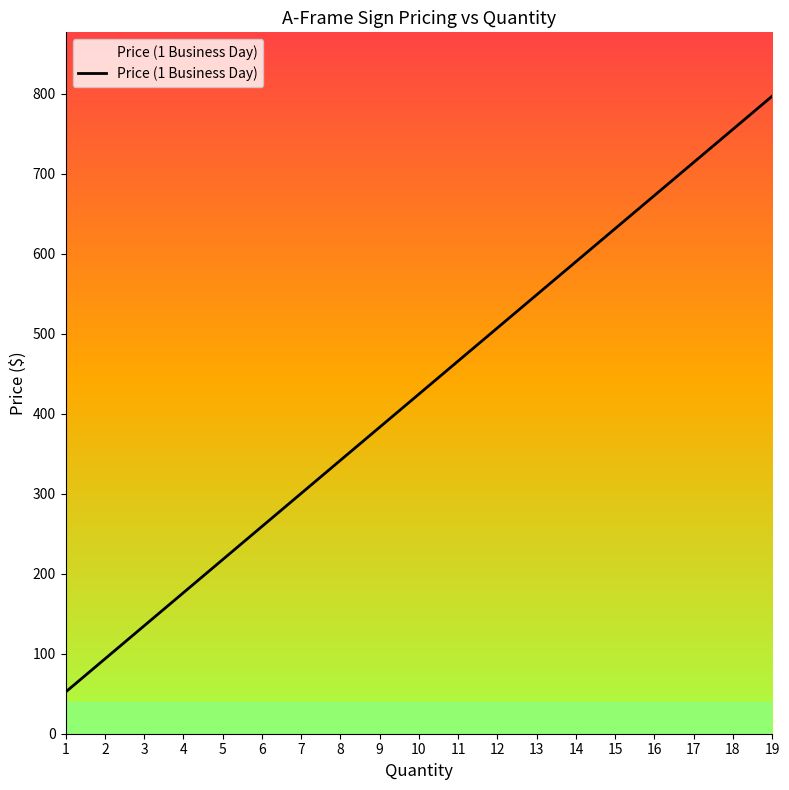

The value at 11 is 465.9. True or false?

True